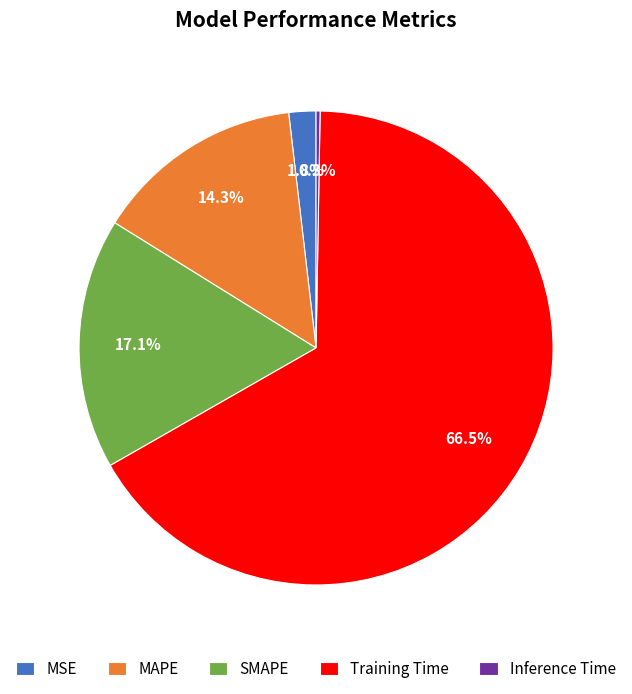

What percentage do MAPE and Training Time together represent?

80.8%